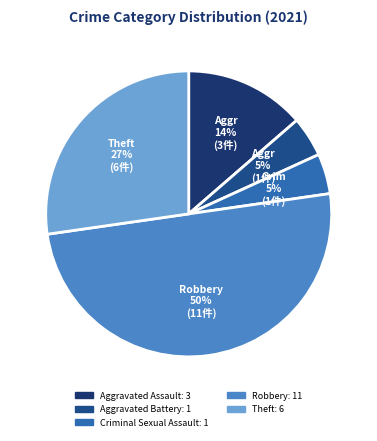

How many slices are in this pie chart?

5